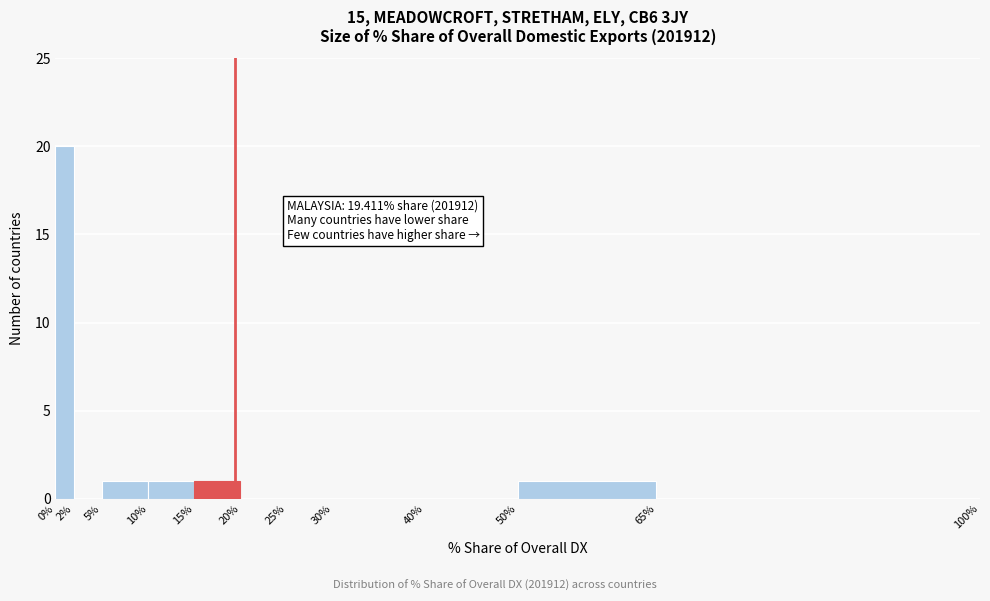

Over which range of the x-axis is the bar tallest?

0% to 2%